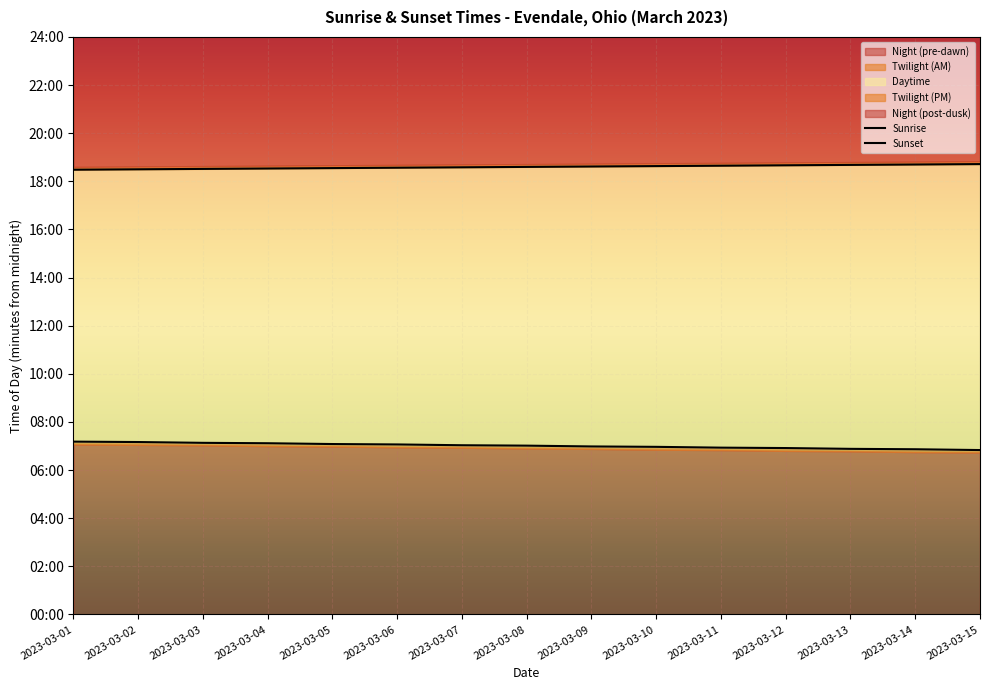

True or false: Sunrise and Sunset cross at least once.

False